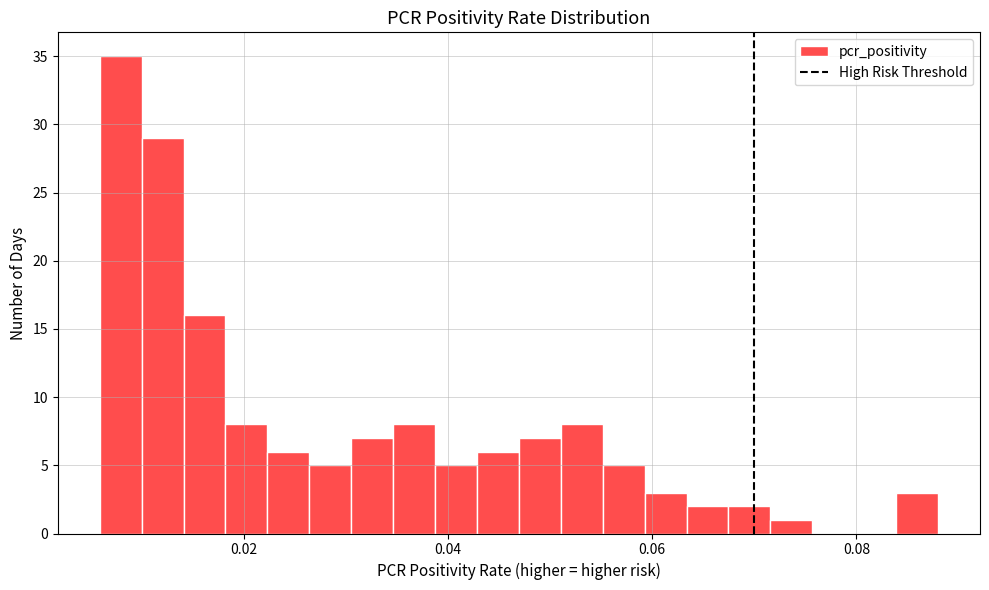

Read against the x-axis, roughly where is the centre of the tallest bar?

0.008